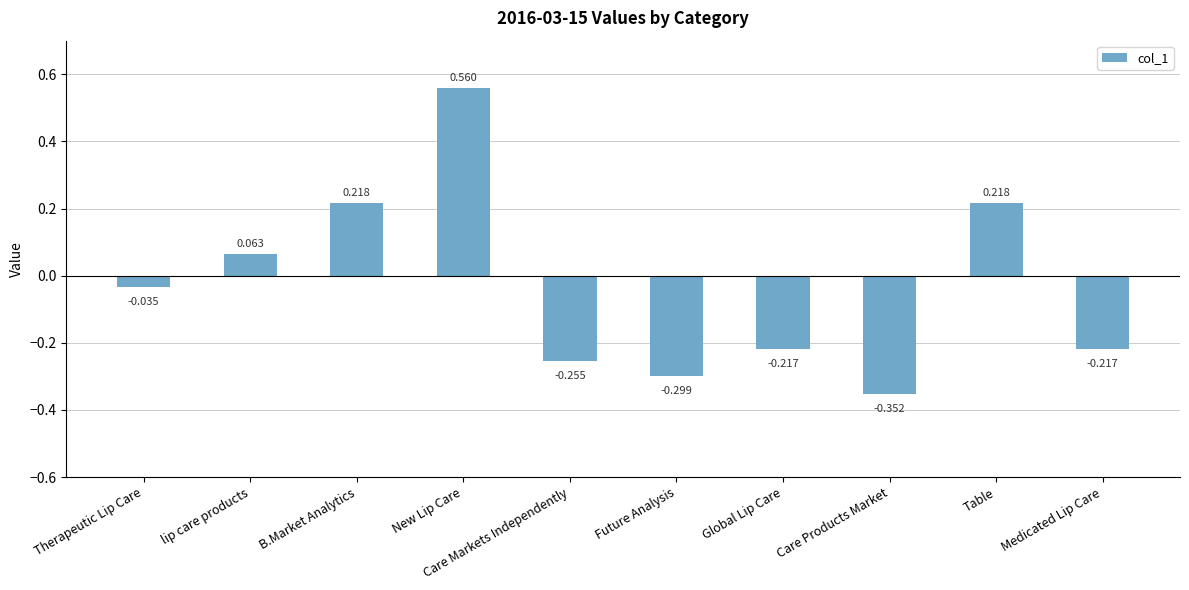

What position from the right is lip care products?

9